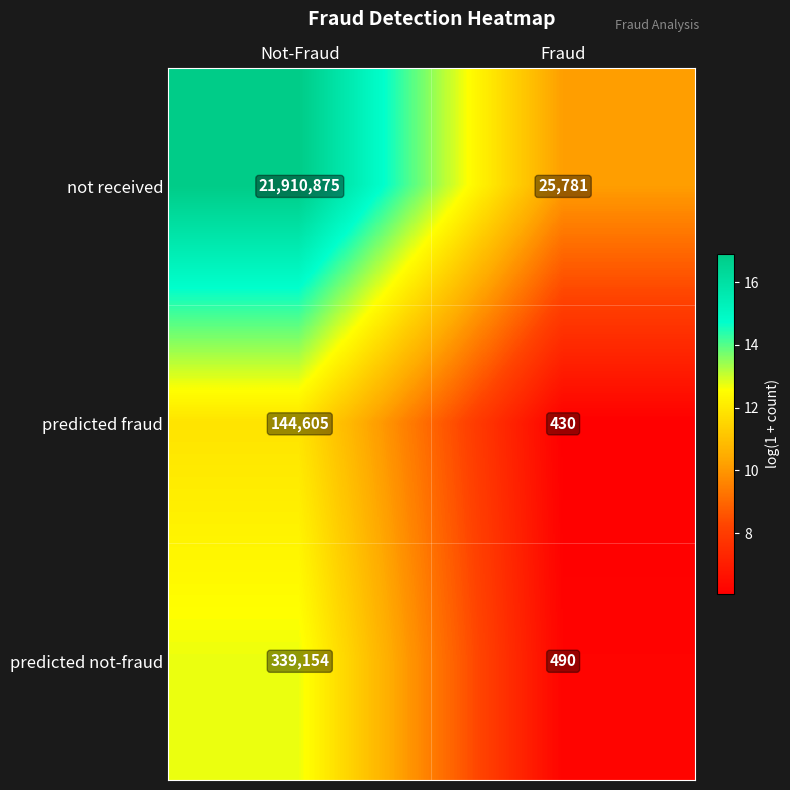

The not received series shows 21910875 at Not-Fraud. True or false?

True